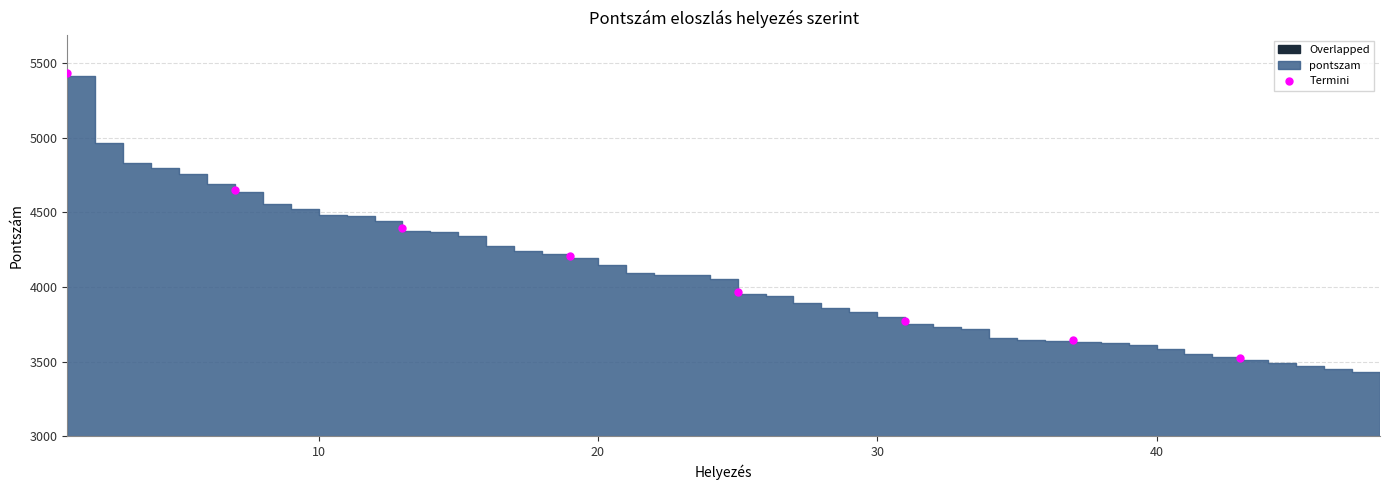

What Y value in the scatter plot is closest to 4478?

4393